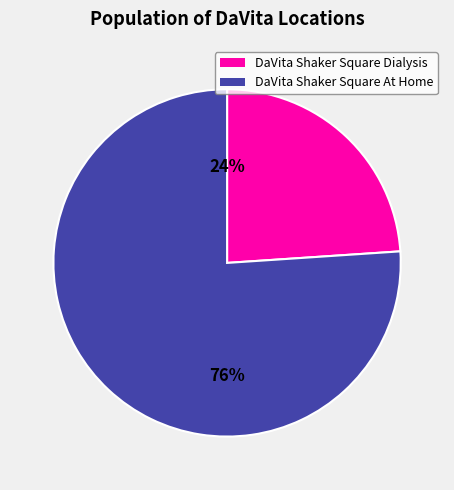

To the nearest percent, what portion does DaVita Shaker Square Dialysis represent?

24%